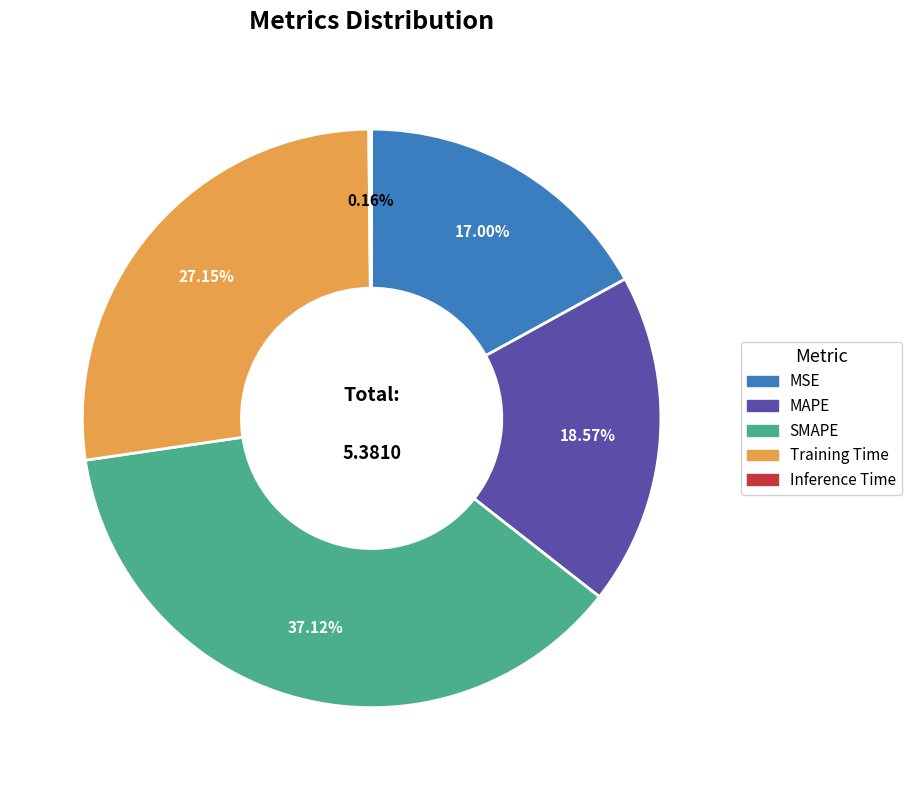

Does MSE account for over 50% of the chart?

No